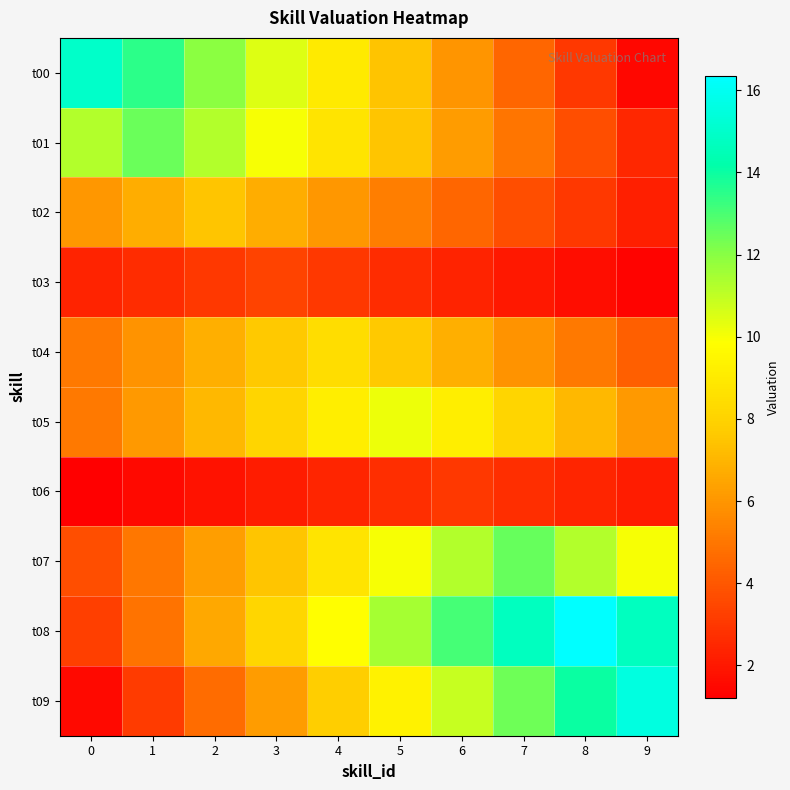

At which category is the sum across all series the highest?

5